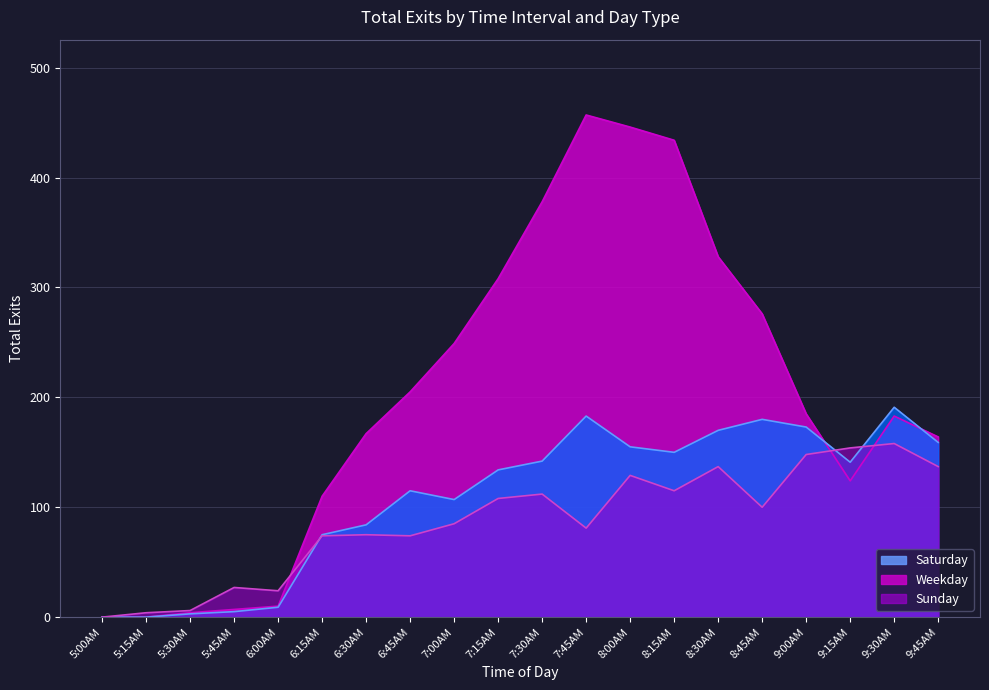

What is the label of the 13th point from the left?

8:00AM